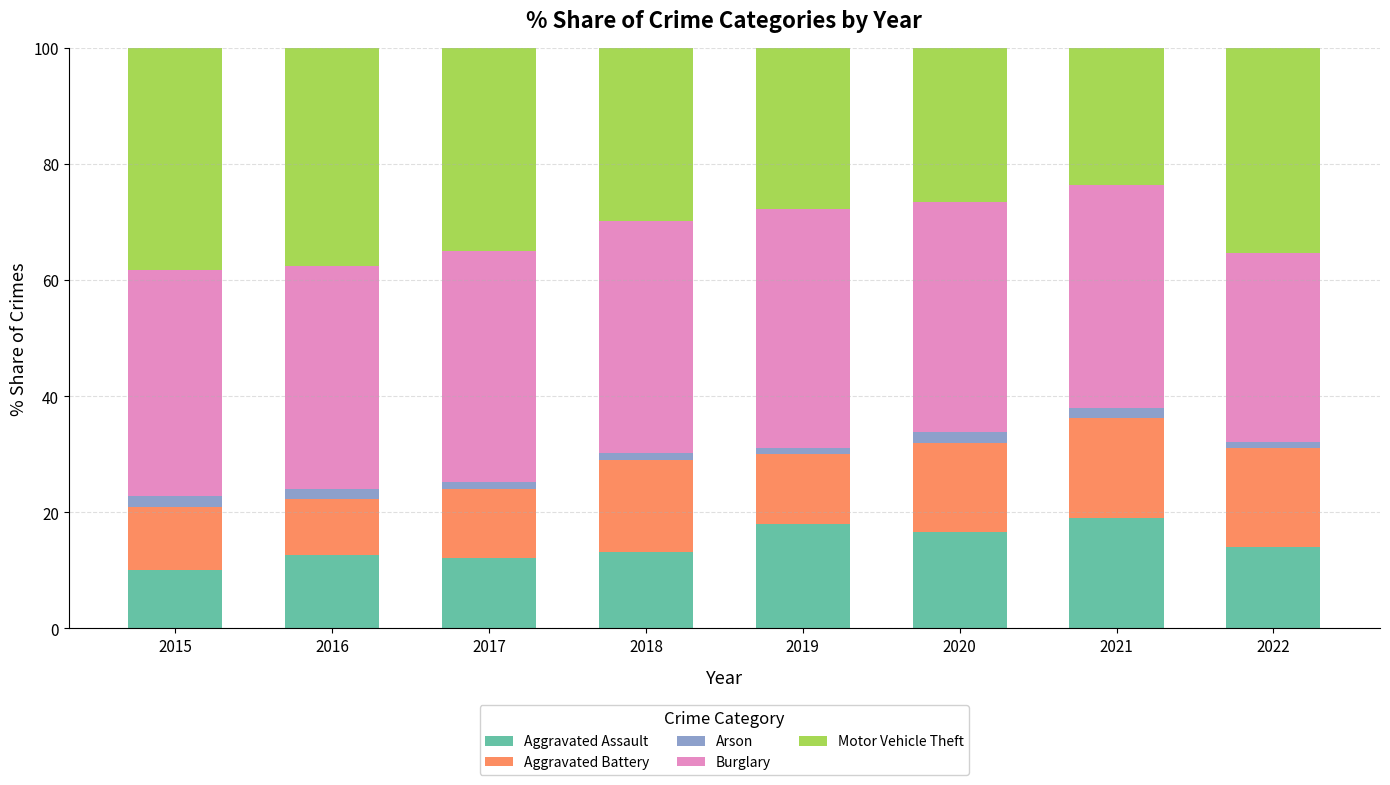

What is the minimum value for Aggravated Assault?

10.1